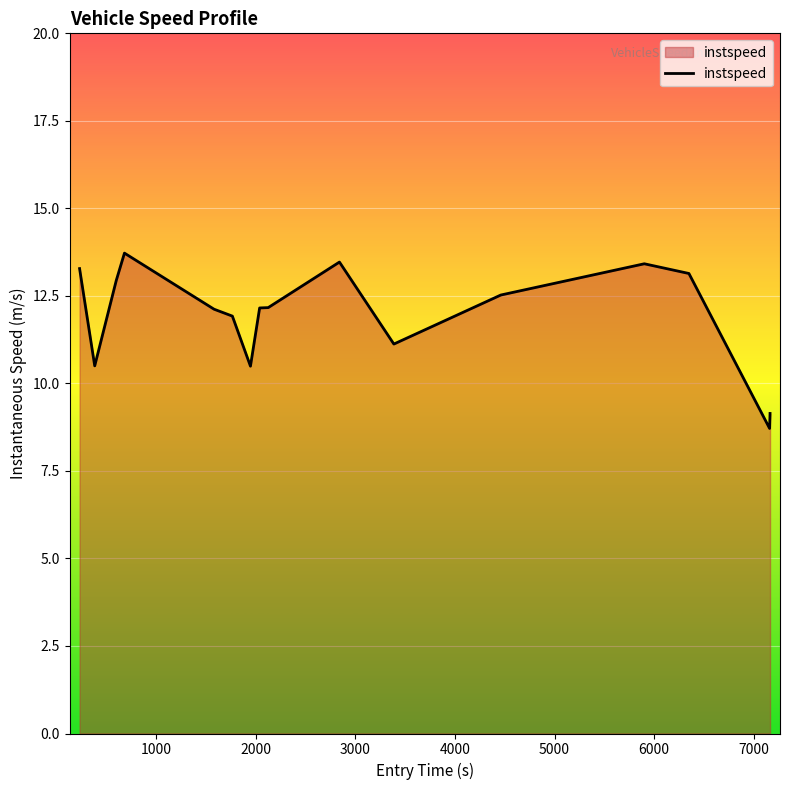

What is the difference between the second highest and minimum values?

4.8